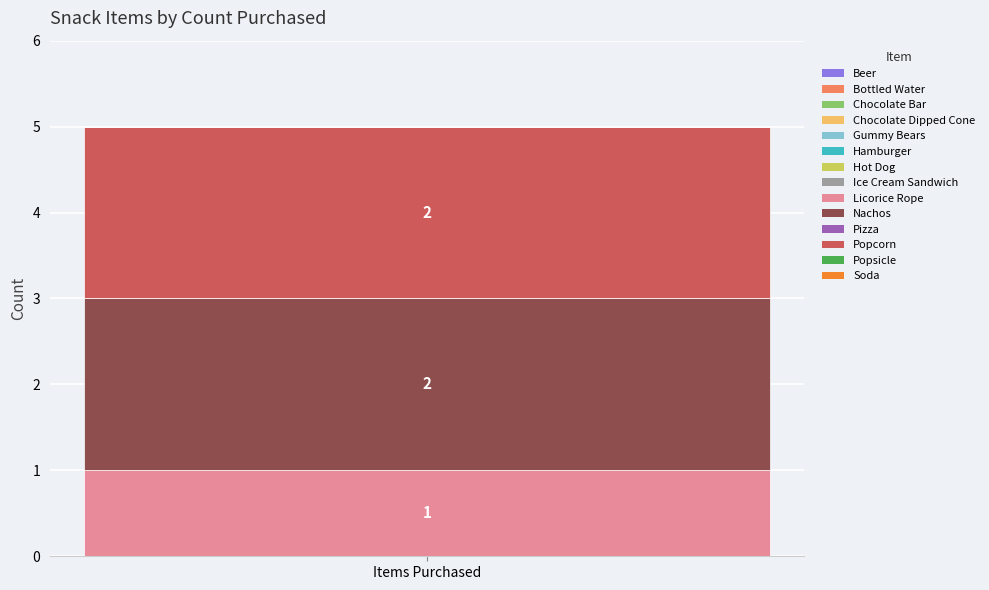

Reading left to right, list the values for the Licorice Rope series.

1